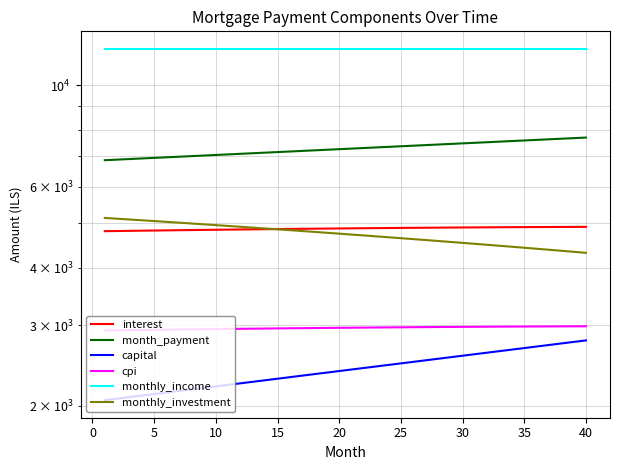

At which label does month_payment first exceed 7274?

20